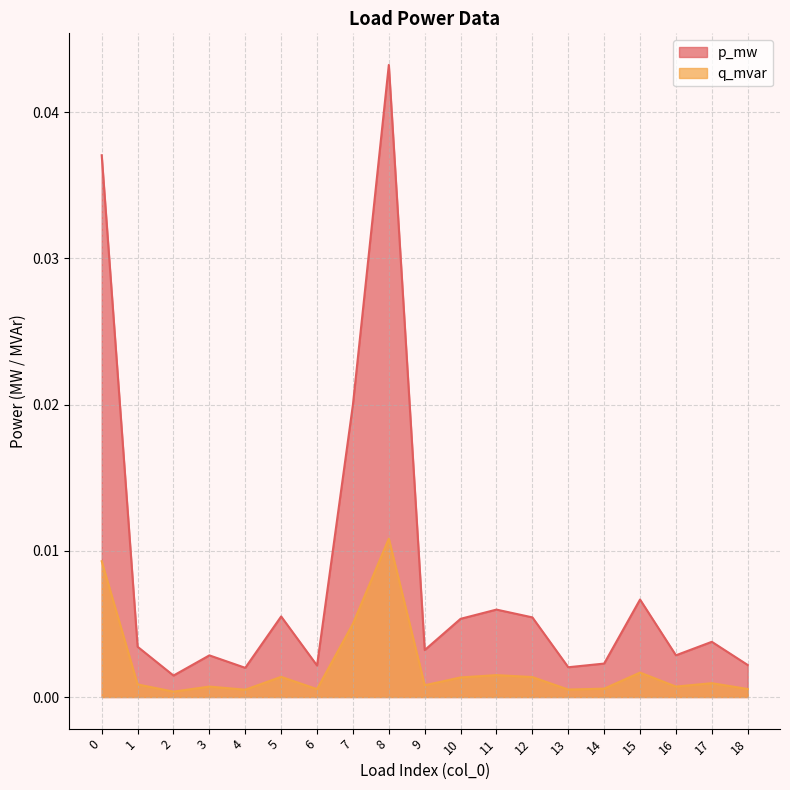

What are all the series names shown in the legend?

p_mw, q_mvar